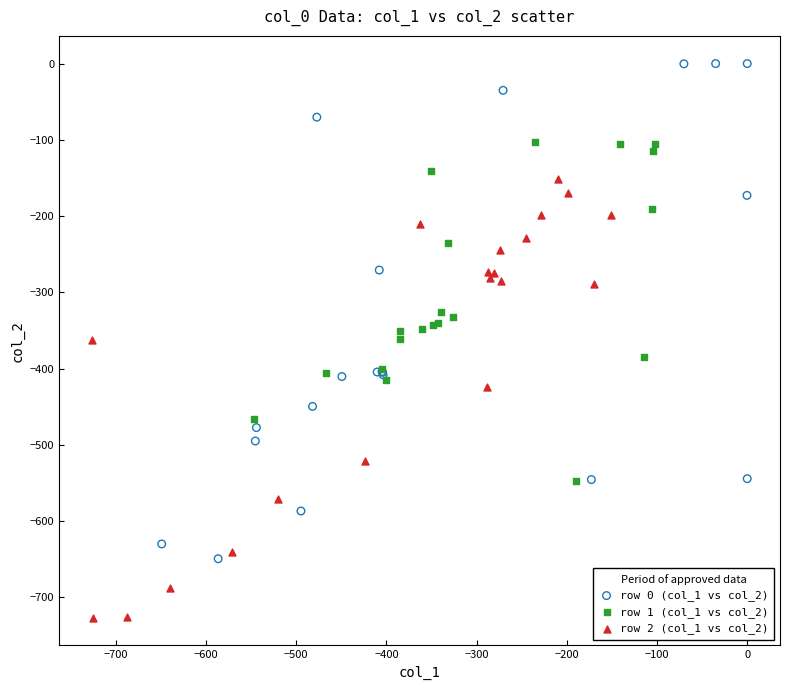

Which series reaches the maximum Y coordinate?

row 0 (col_1 vs col_2)